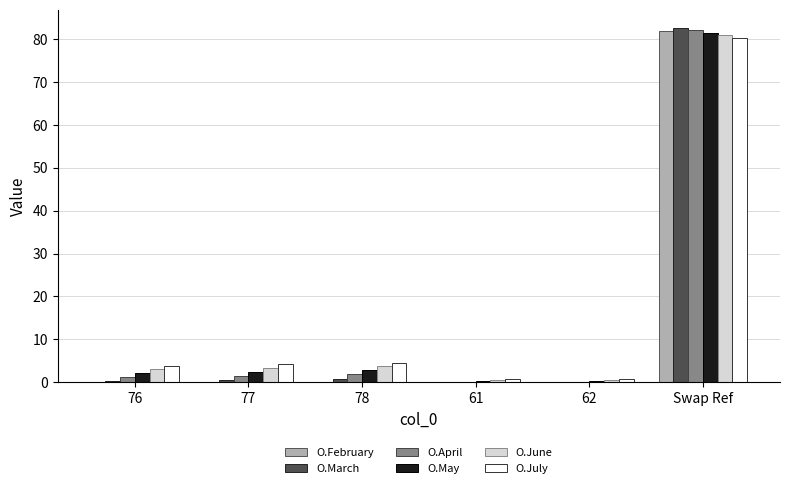

At which category is the sum across all series the highest?

Swap Ref